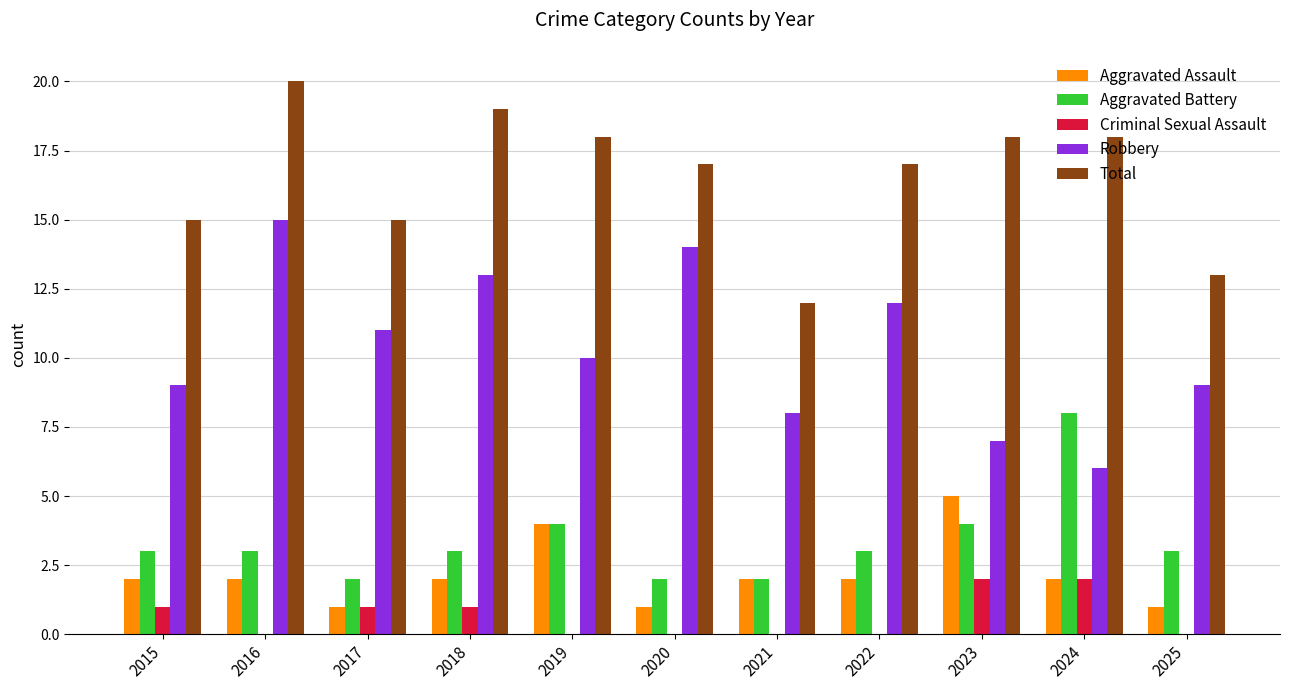

How many groups of bars are there?

11